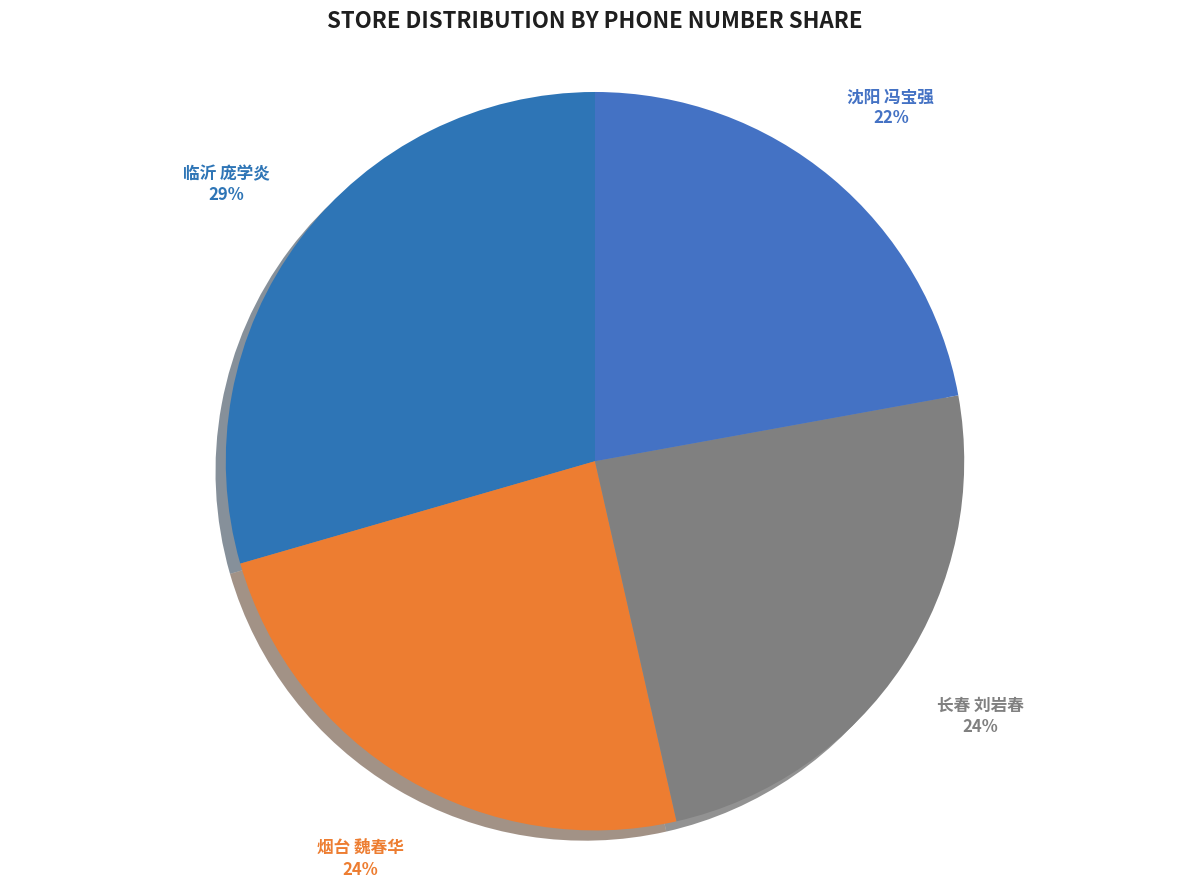

Count the number of slices in the pie.

4